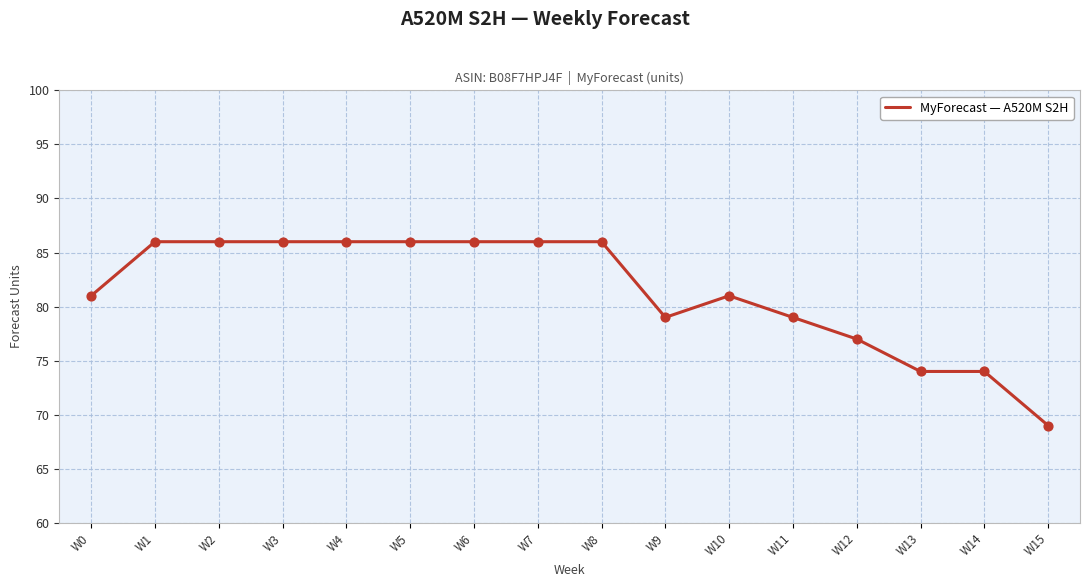

What is the ratio of the value at W6 to the value at W1?

1.0